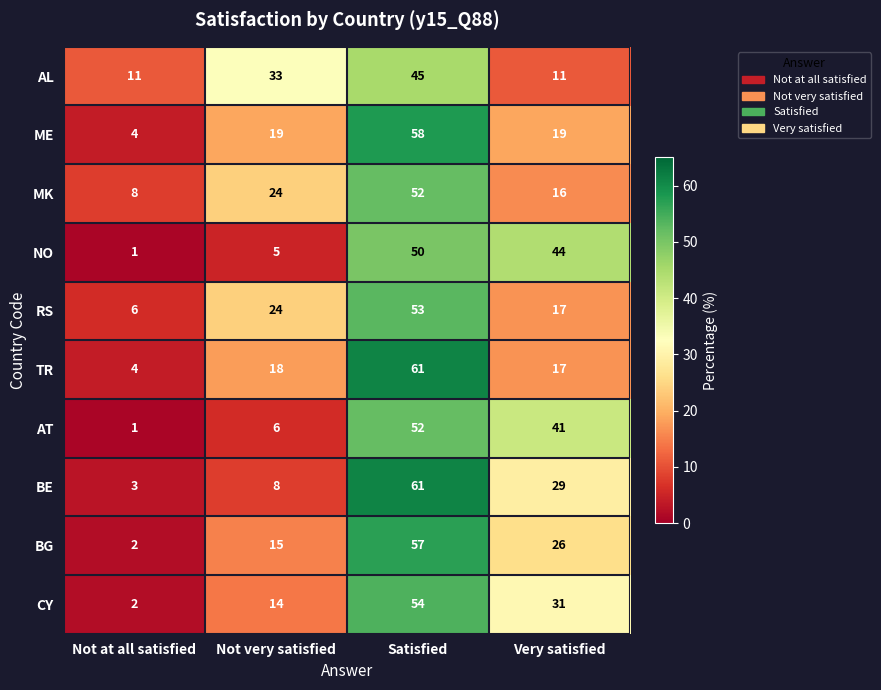

Is it true that MK equals 10 at Very satisfied?

False